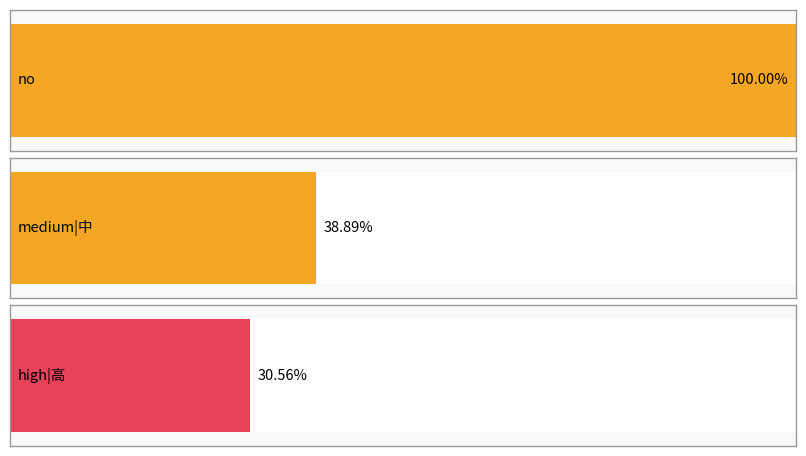

Which series has the largest range (max minus min)?

no